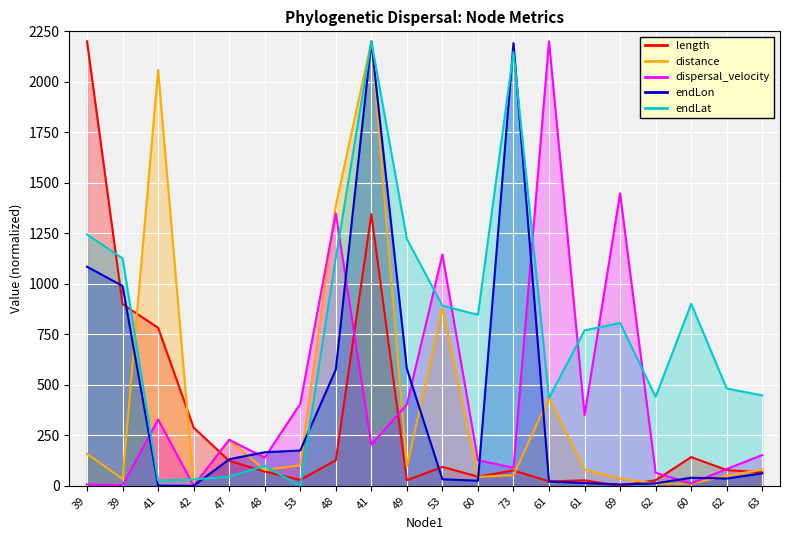

What is the total value across all series at 73?

4556.8